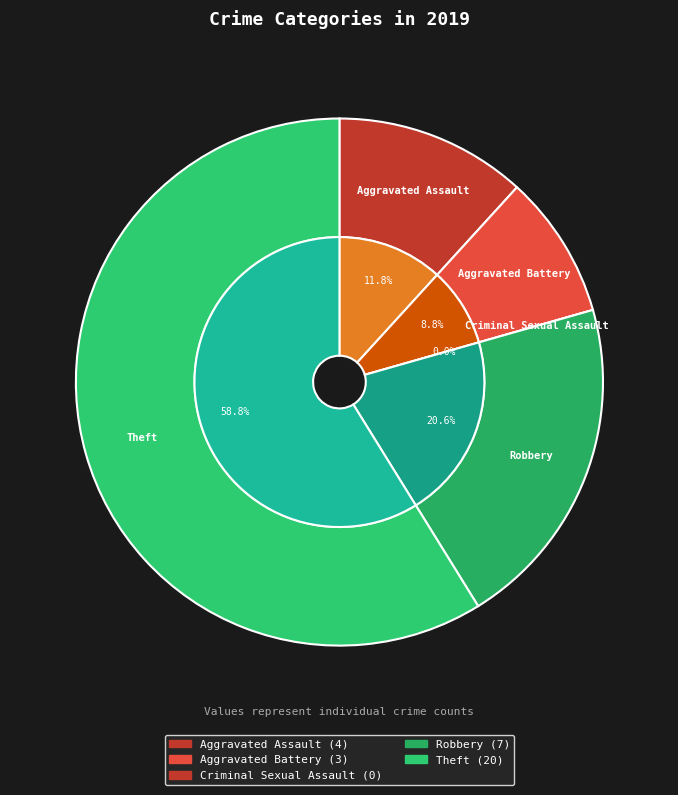

True or false: Criminal Sexual Assault accounts for 0% of the total.

True